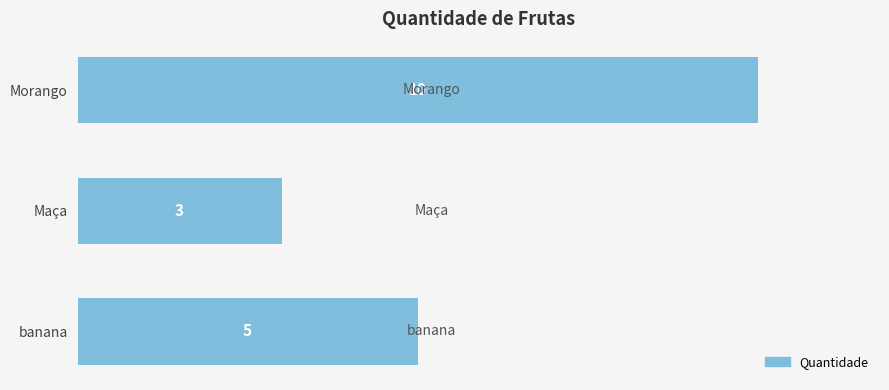

List the labels in order of value, smallest first.

Maça, banana, Morango